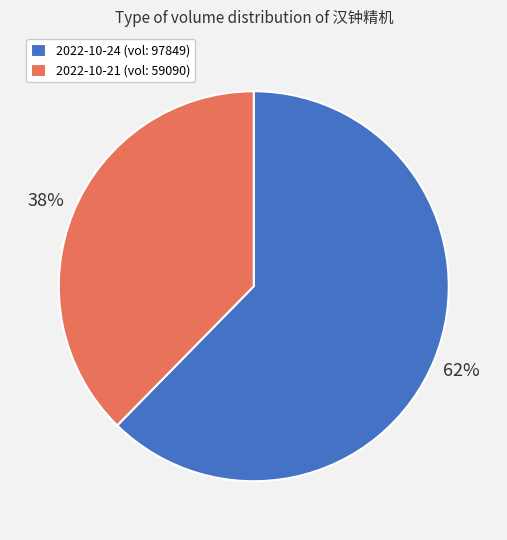

Count the number of slices in the pie.

2